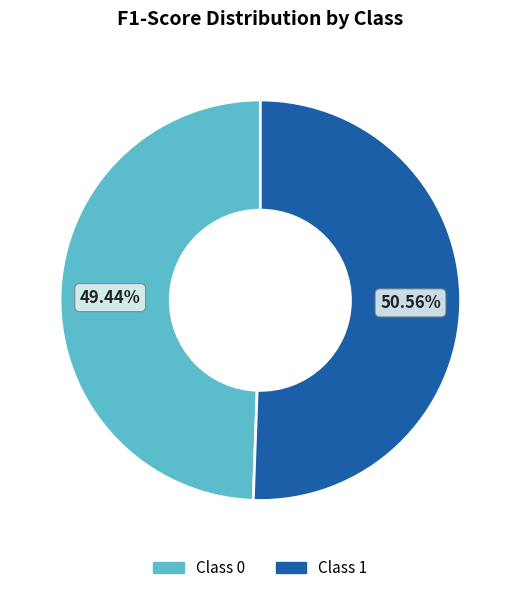

Is there a majority slice in this chart?

Yes